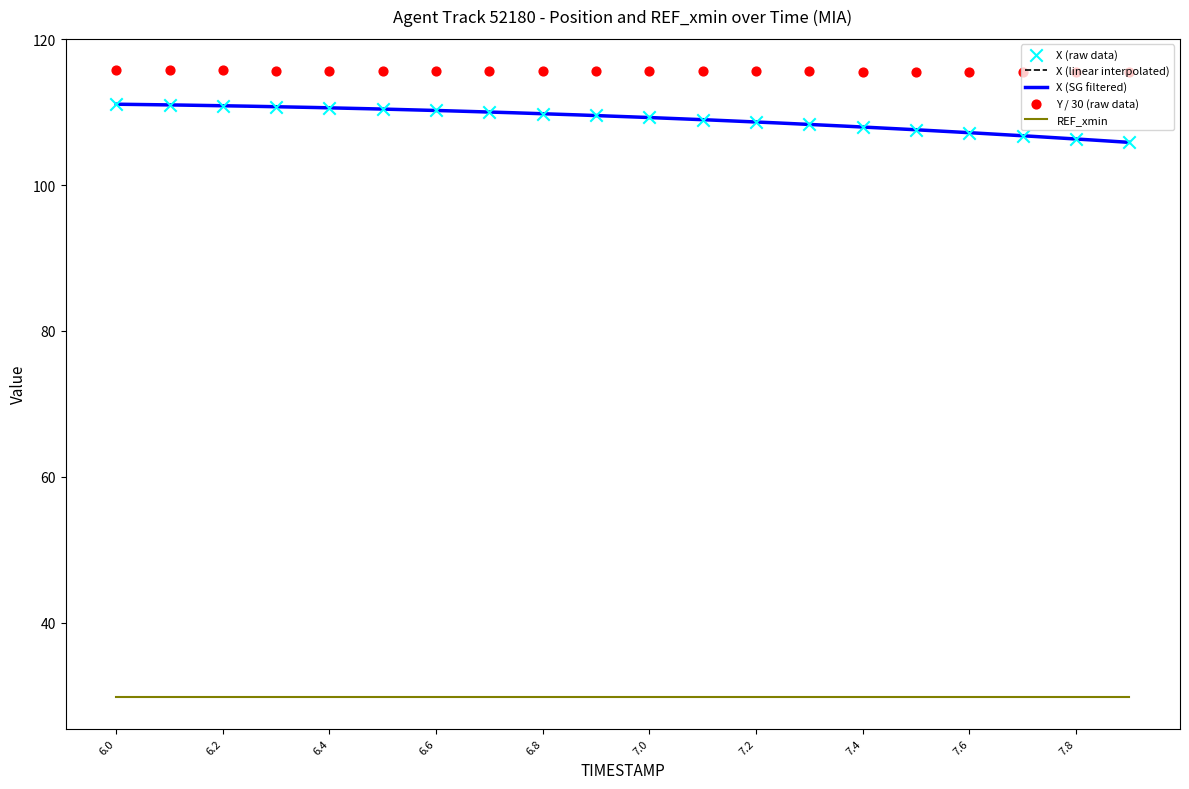

Is the value of Y at 7.3 greater than the value of X at 6.1?

Yes